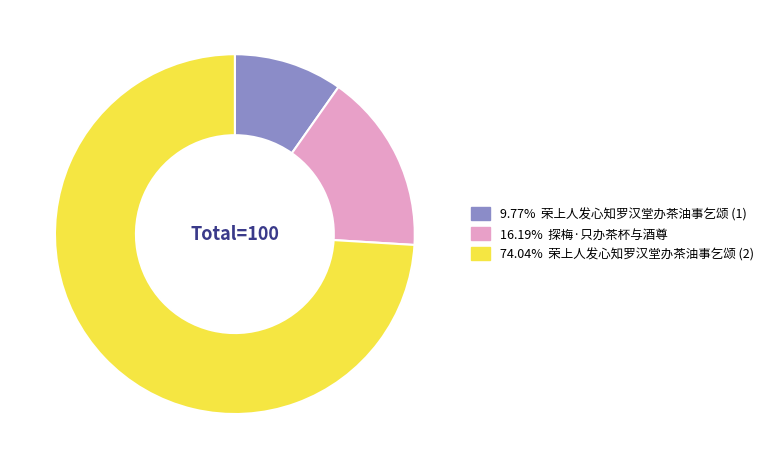

Is there a majority slice in this chart?

Yes